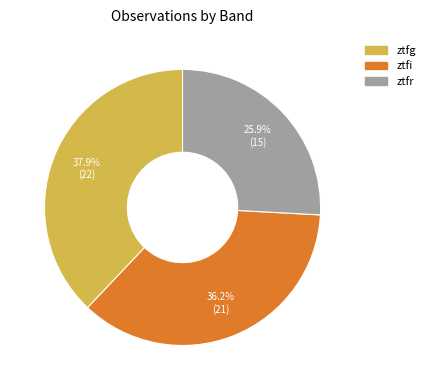

True or false: ztfg accounts for 26% of the total.

False